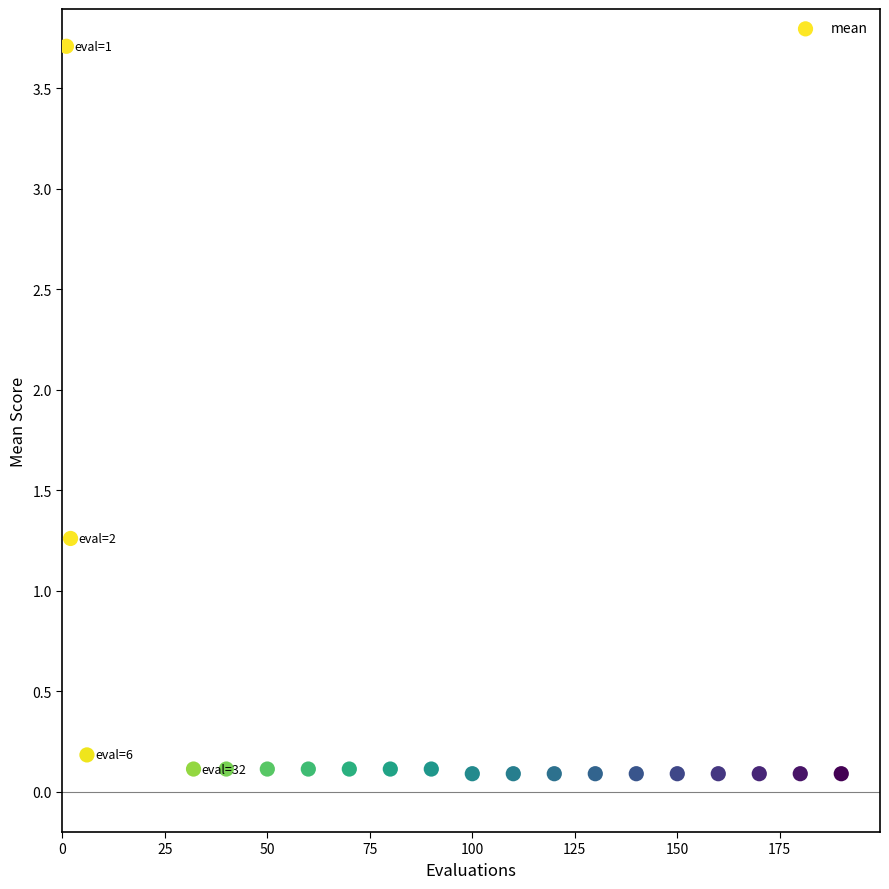

What Y value in the scatter plot is closest to 1?

1.3